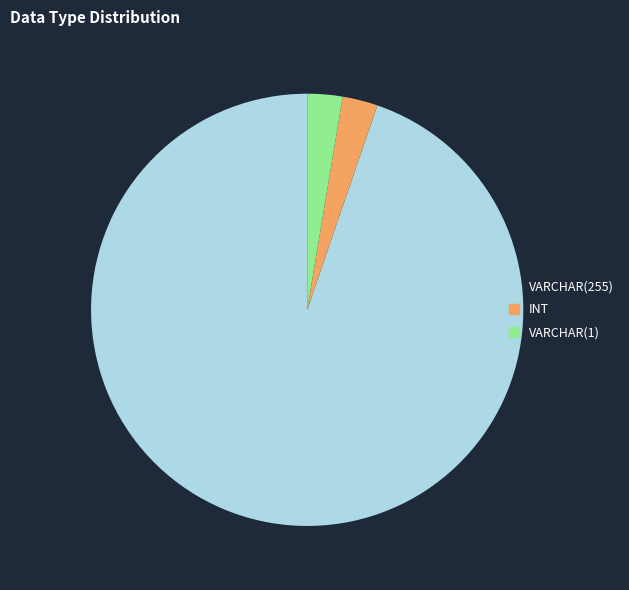

Which slice is the largest?

VARCHAR(255)